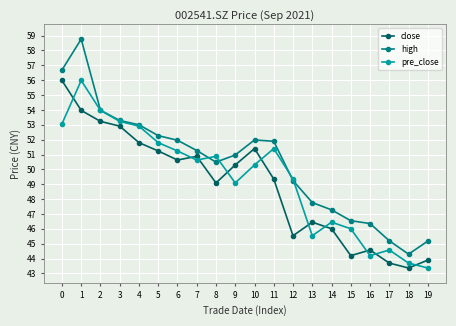

What is the value of the close point at the 11th from the left?

51.4